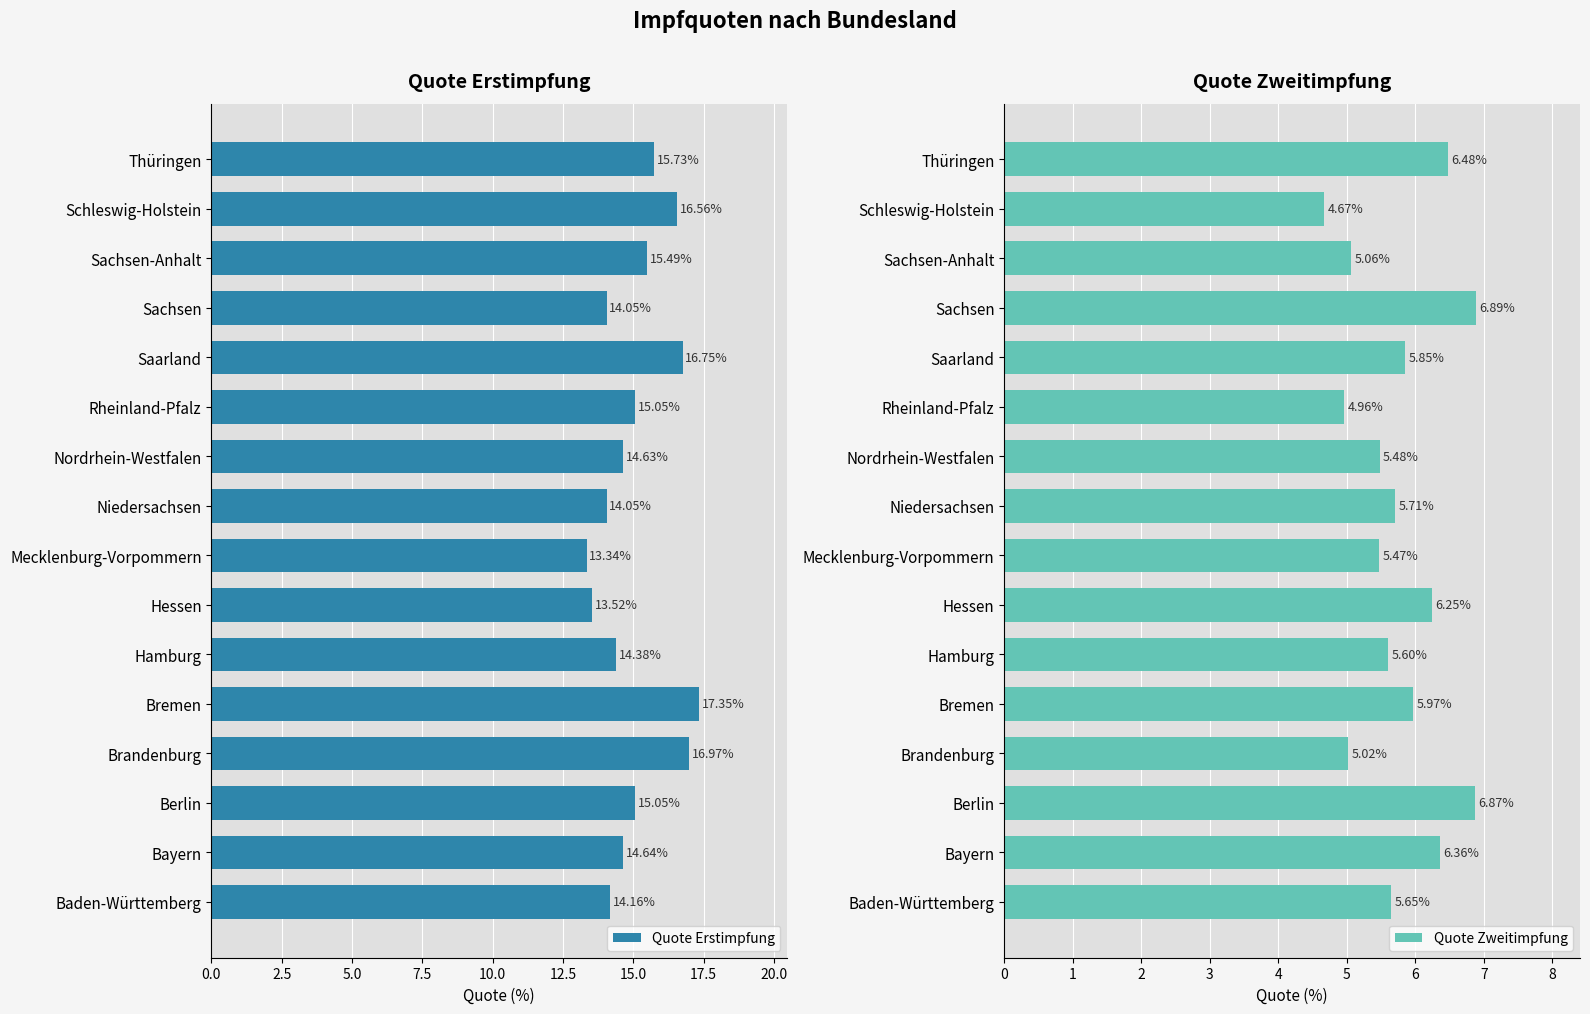

Where is Quote Zweitimpfung nearest to the value 5?

Brandenburg